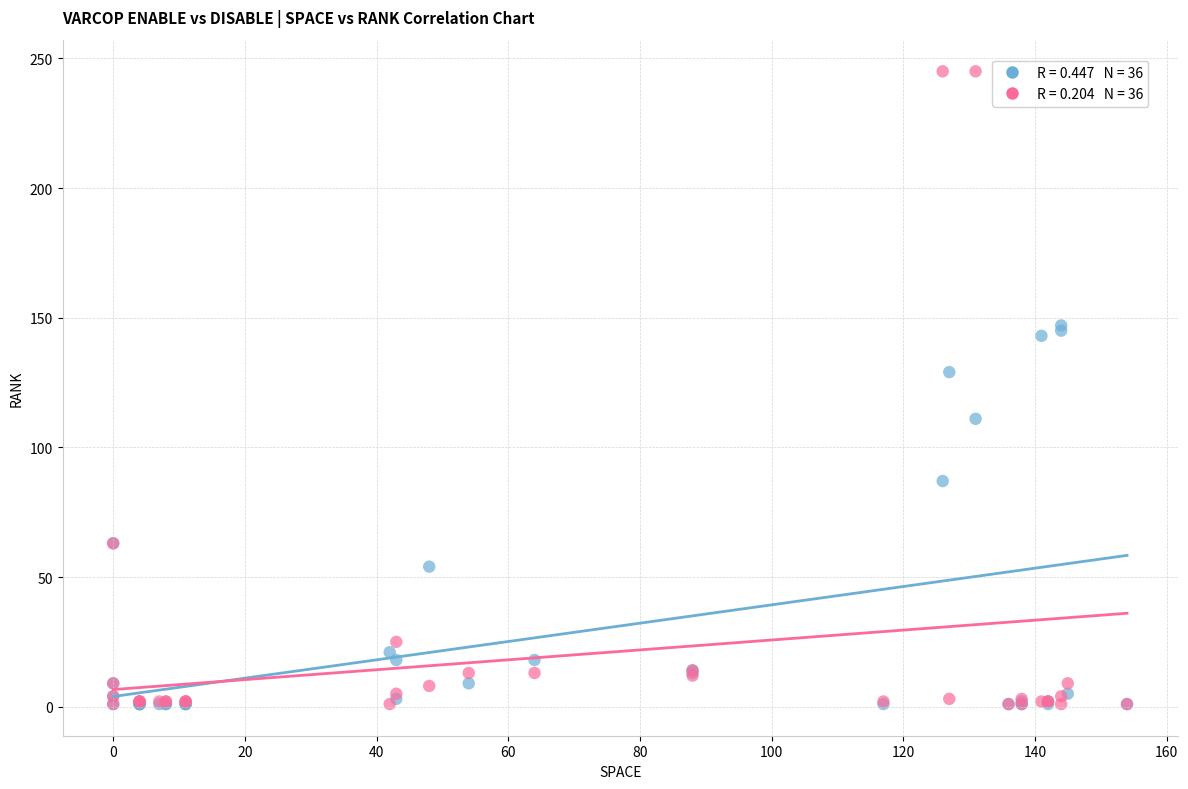

Across all series, what Y value is closest to 123?

129